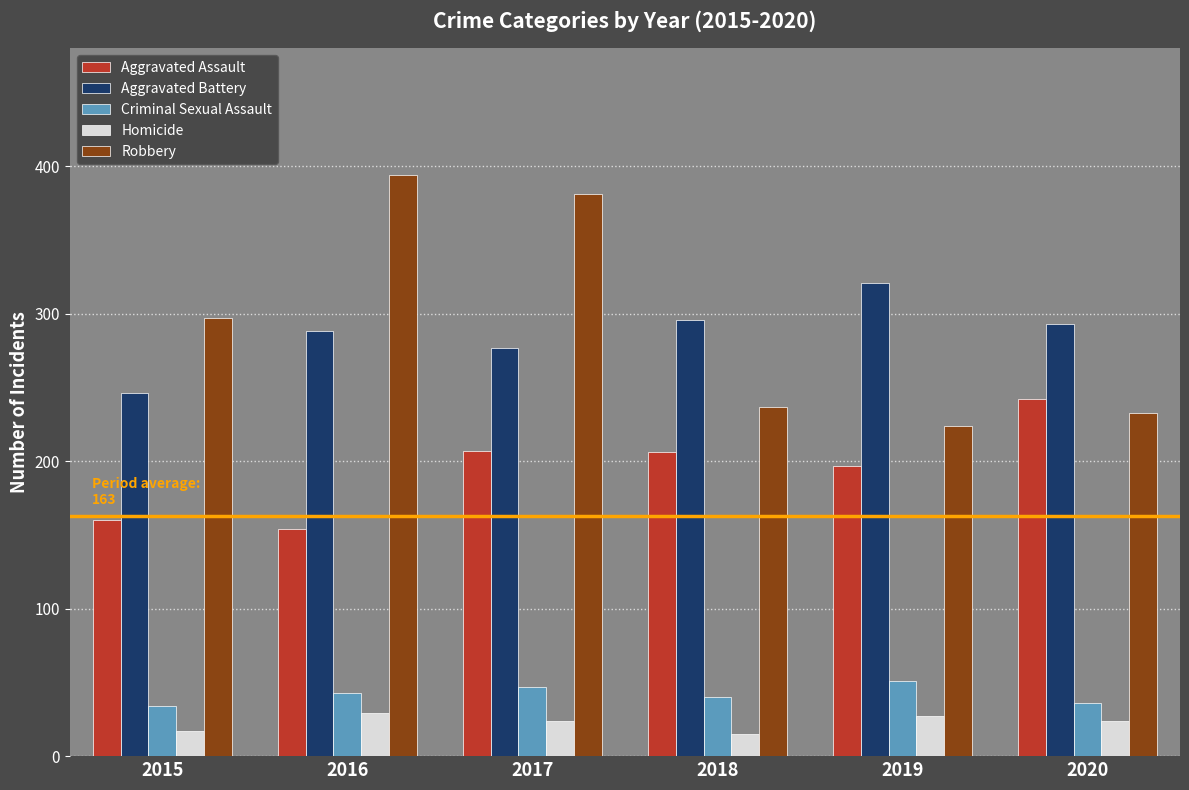

At which label is Aggravated Assault closest to 198?

2019